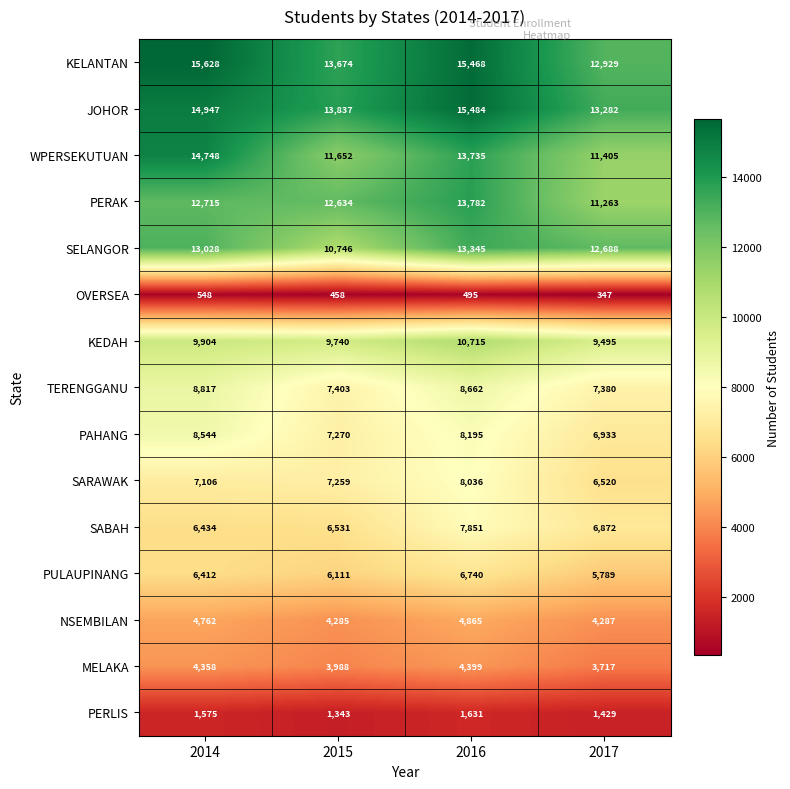

Count the number of data series in this chart.

15